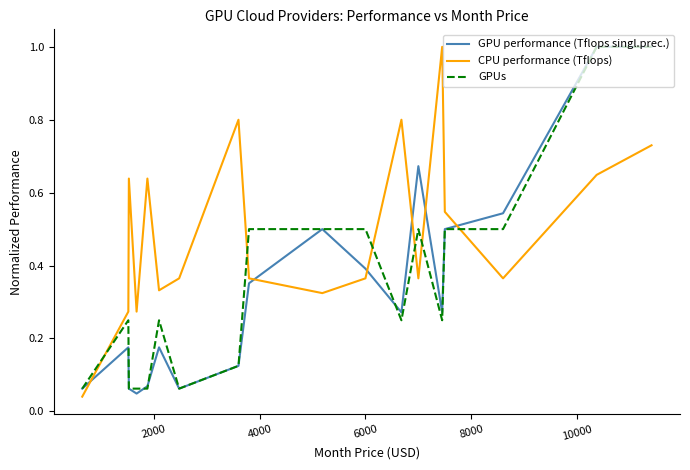

What is the greatest value displayed?

1.0